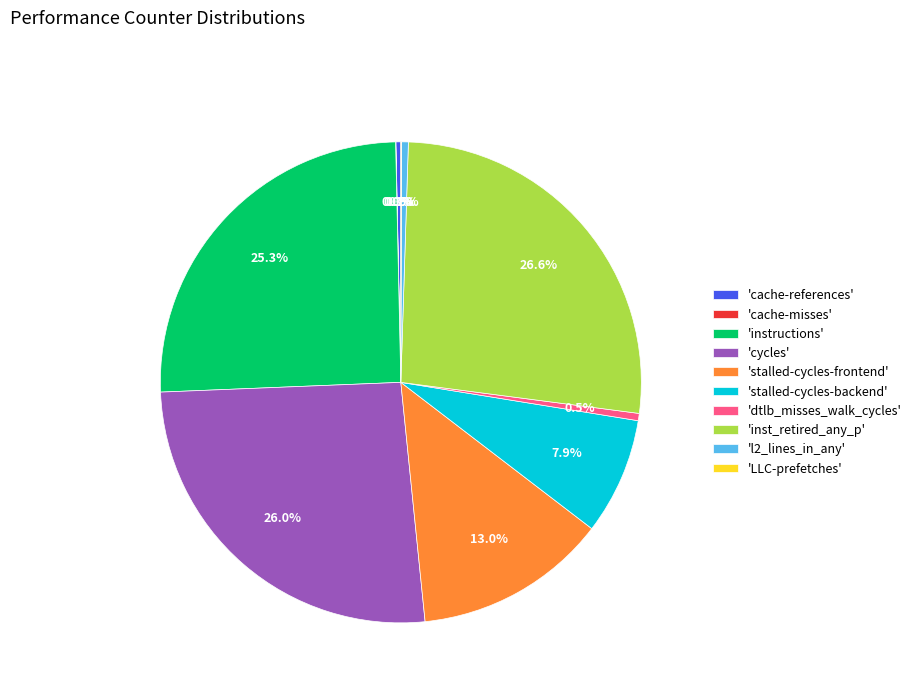

Does any single category account for the majority?

No